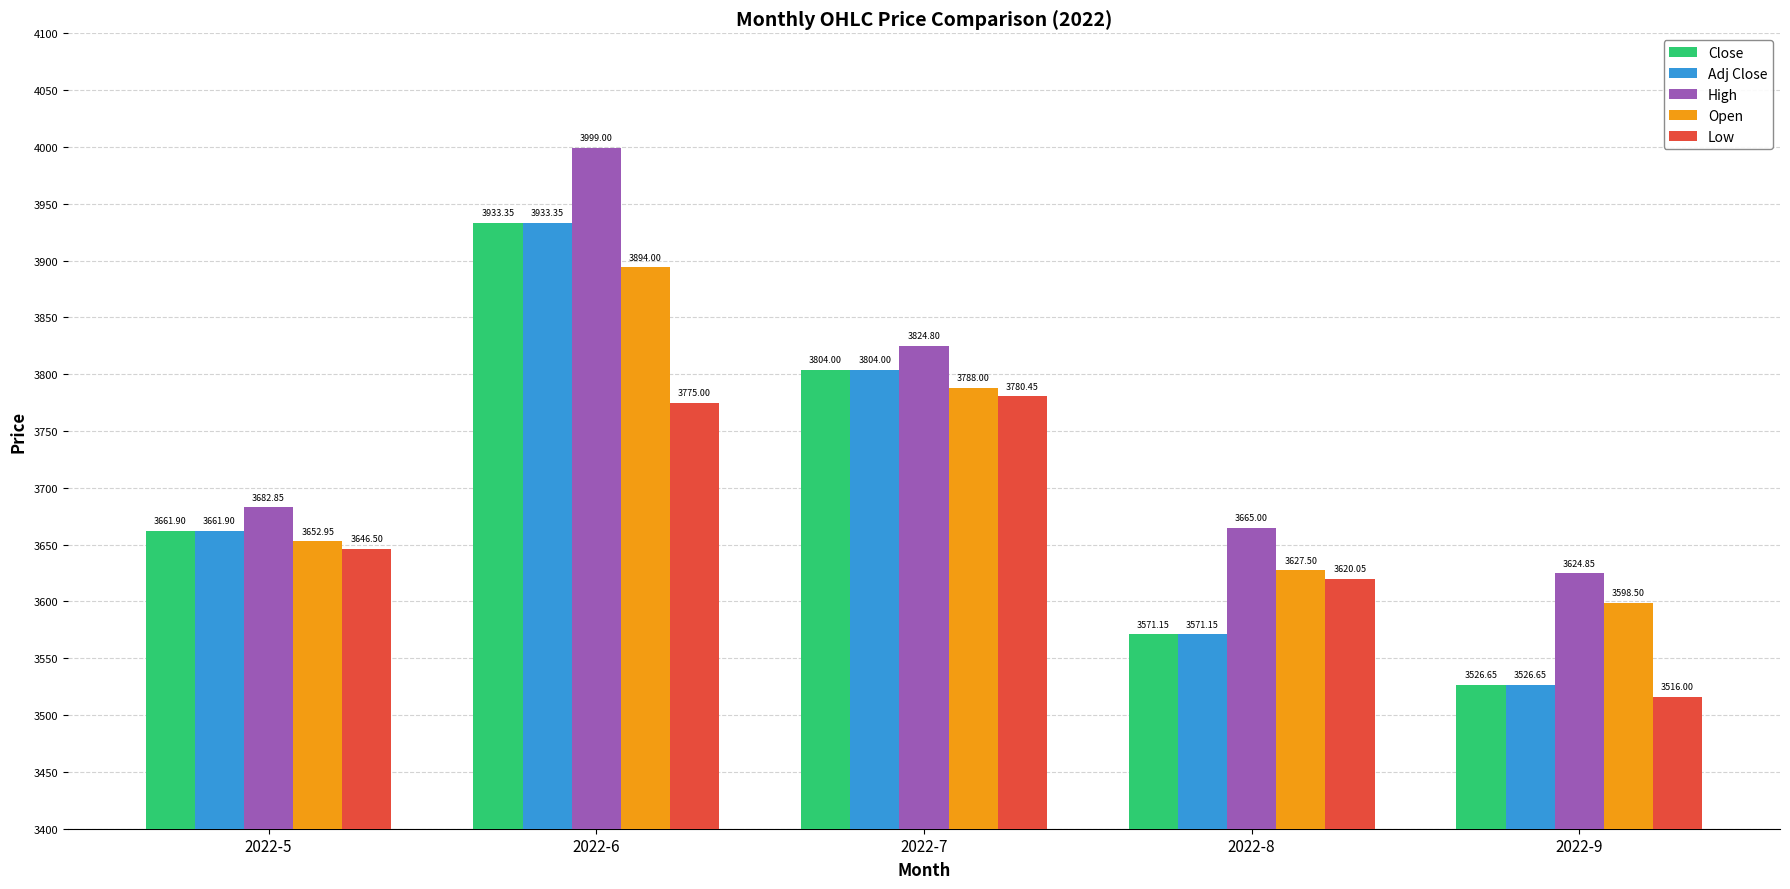

How many values in the Adj Close series are below 3661?

2